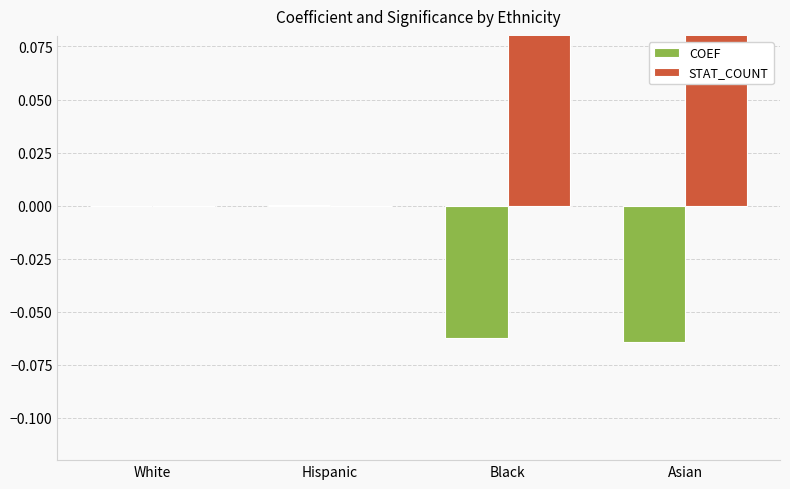

What is the difference between the maximum and second lowest values in the COEF series?

0.1